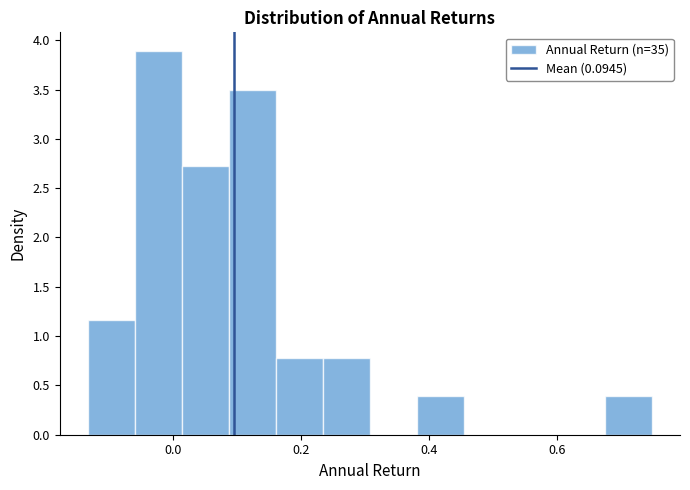

Around what value on the x-axis is the tallest bar? Give the approximate position of its centre, as read against the axis.

-0.02